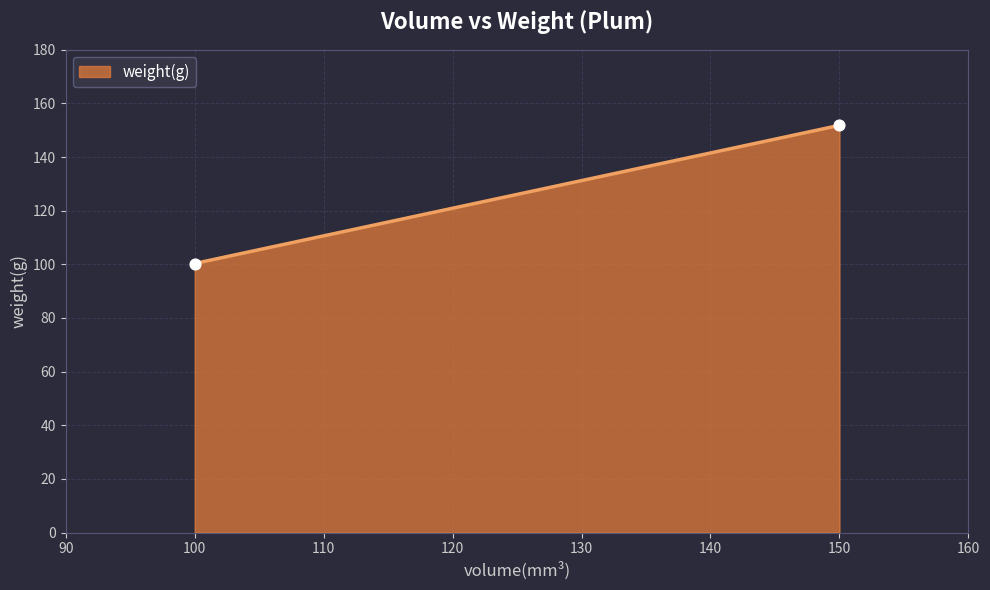

What is the minimum value shown in the chart?

100.3